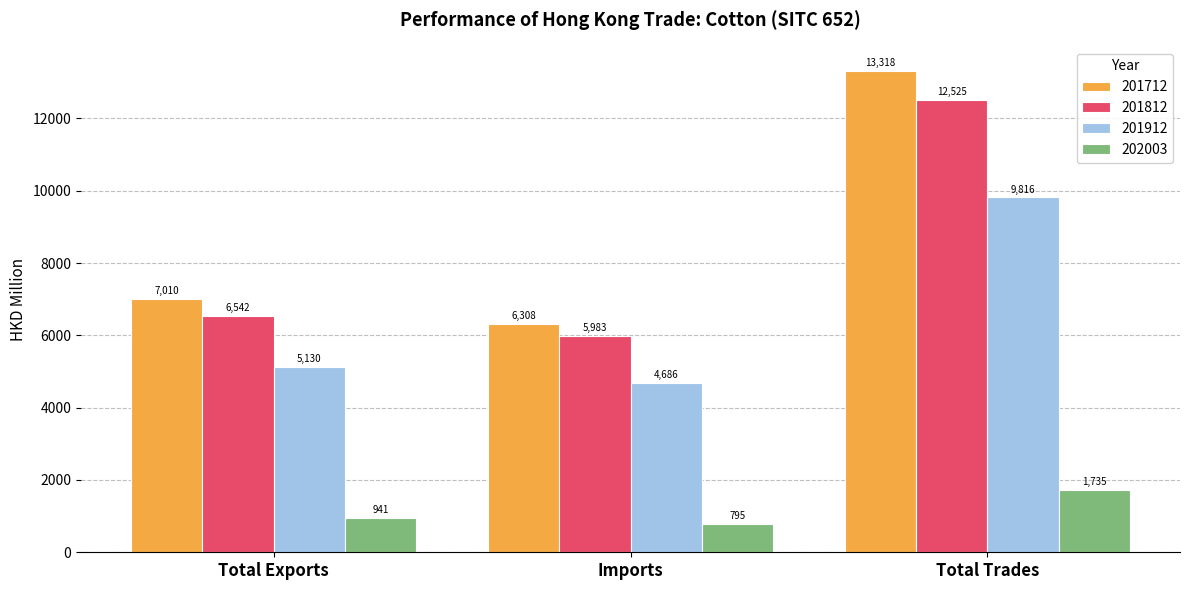

List the labels in order of 201812 value, smallest first.

Imports, Total Exports, Total Trades